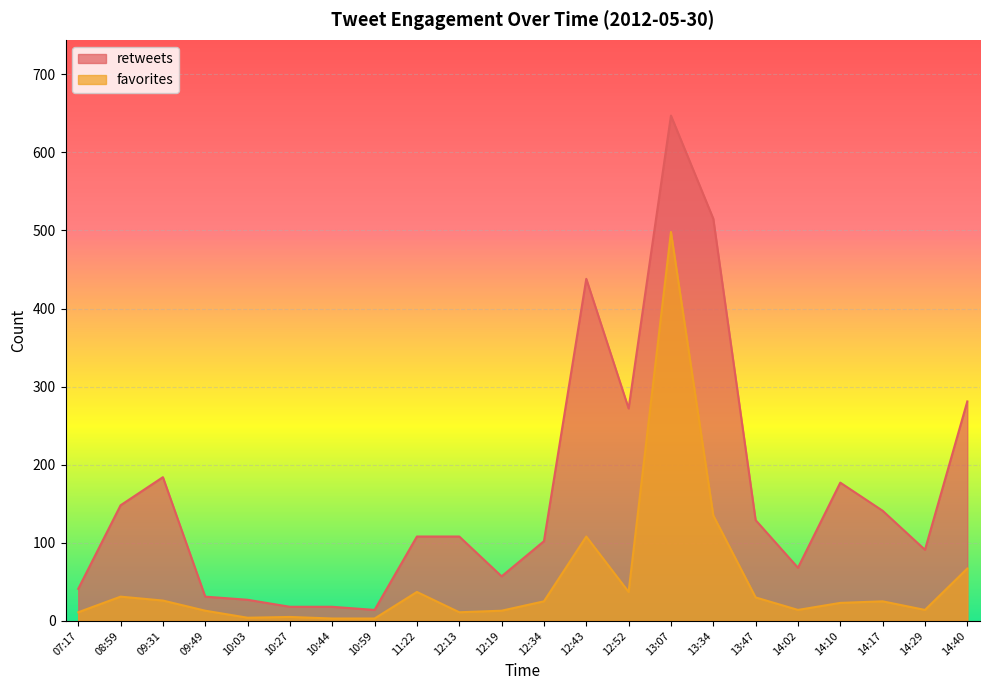

What is the total value across all series at 10:44?

21